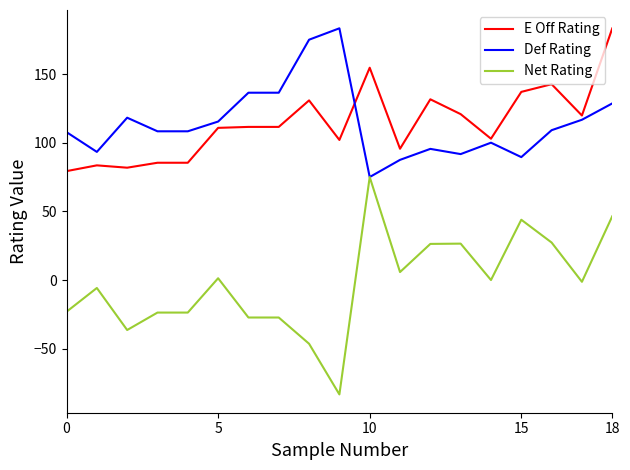

How many categories are shown in the chart?

19